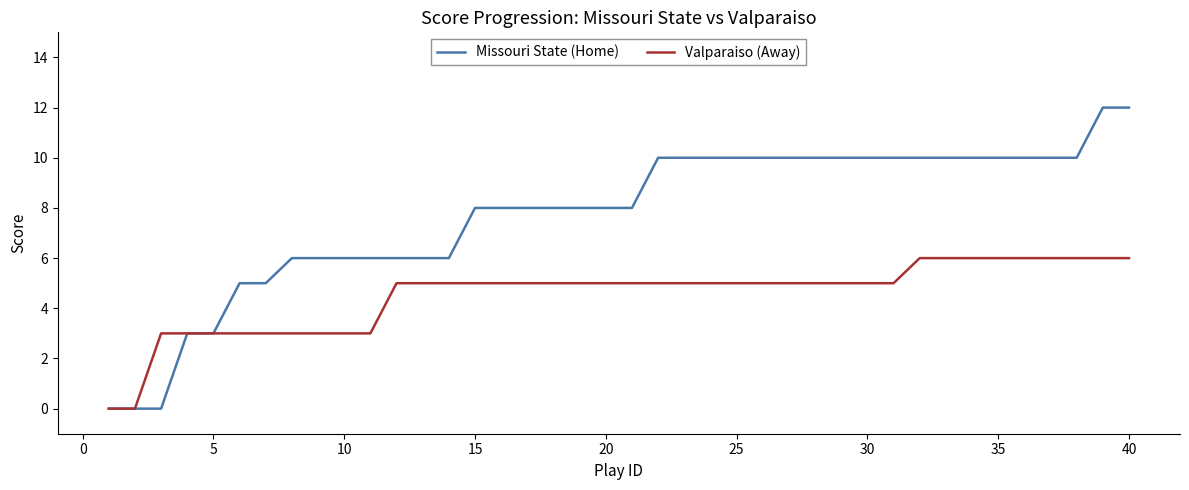

What is the maximum value for Valparaiso (Away)?

6